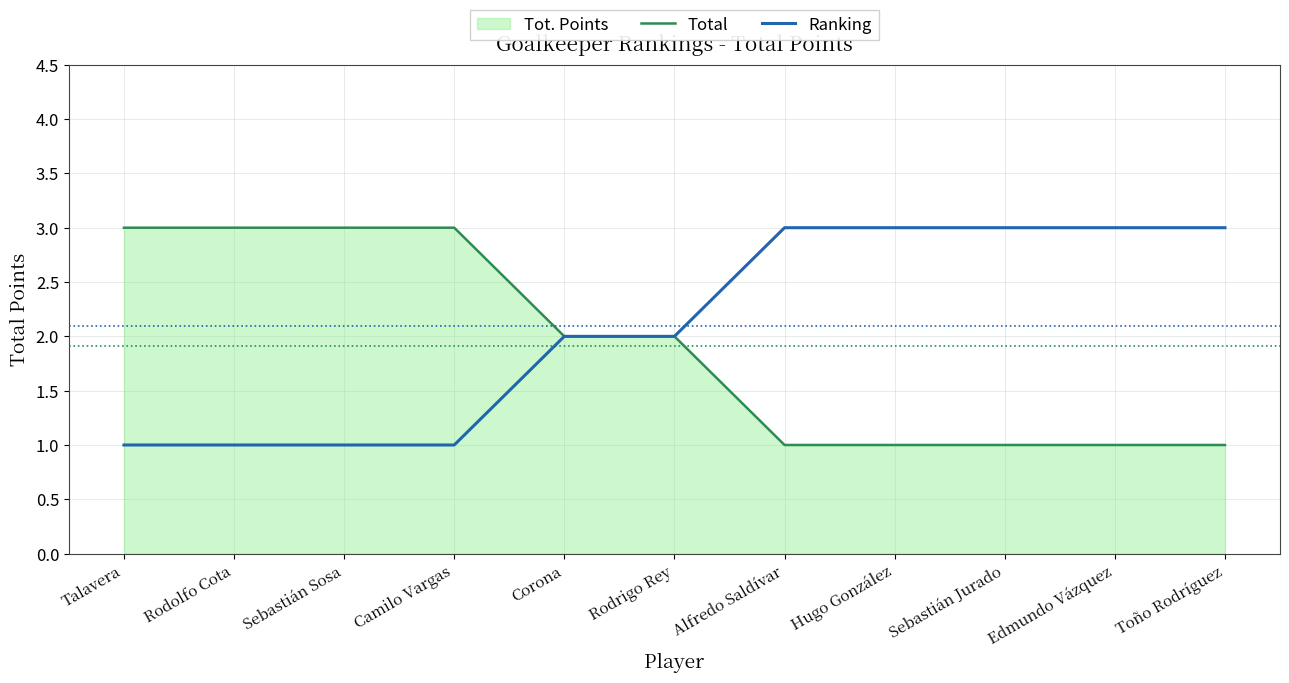

True or false: Total has more than 0 points higher than both neighbors.

False